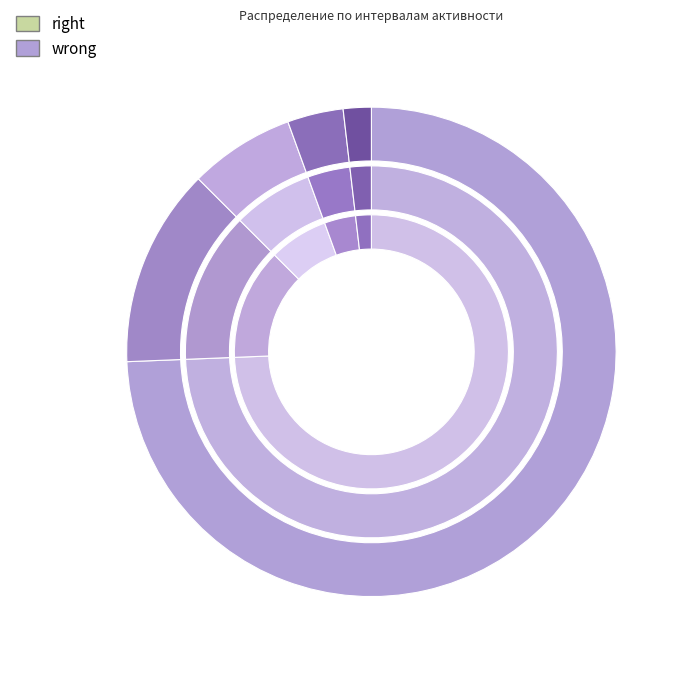

What percentage is the > 24 часов slice, to the nearest percent?

2%